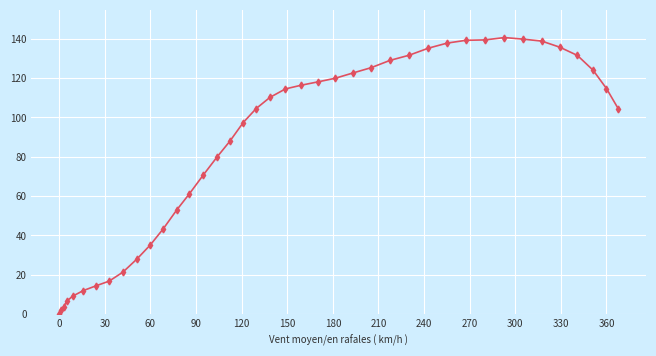

What is the difference between the maximum and minimum values?

140.6